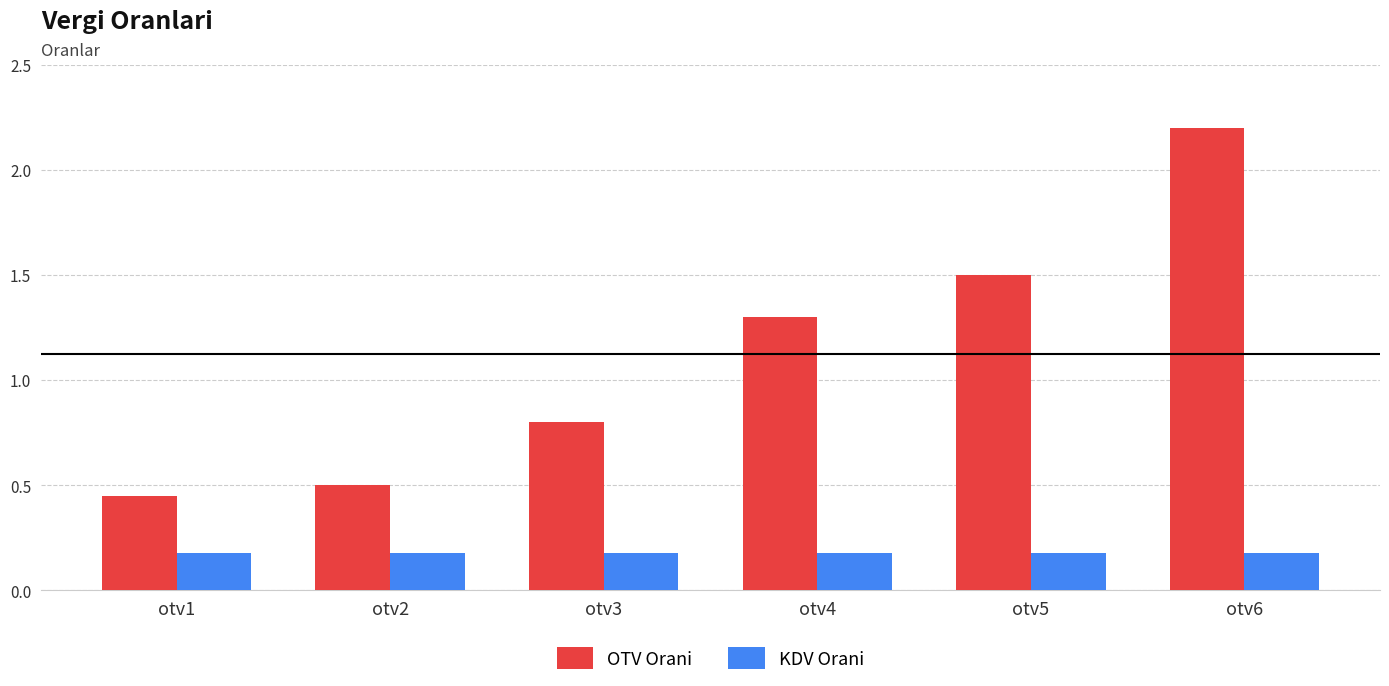

Rank the series by their maximum value, from highest to lowest.

OTV Orani, KDV Orani